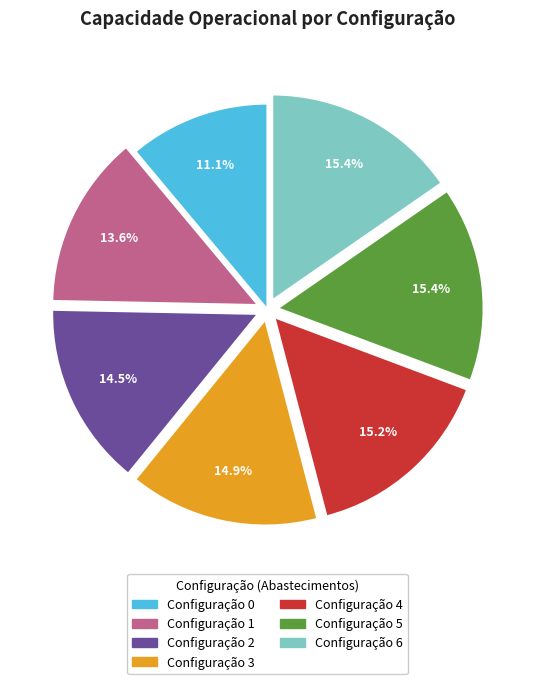

Is there a majority slice in this chart?

No